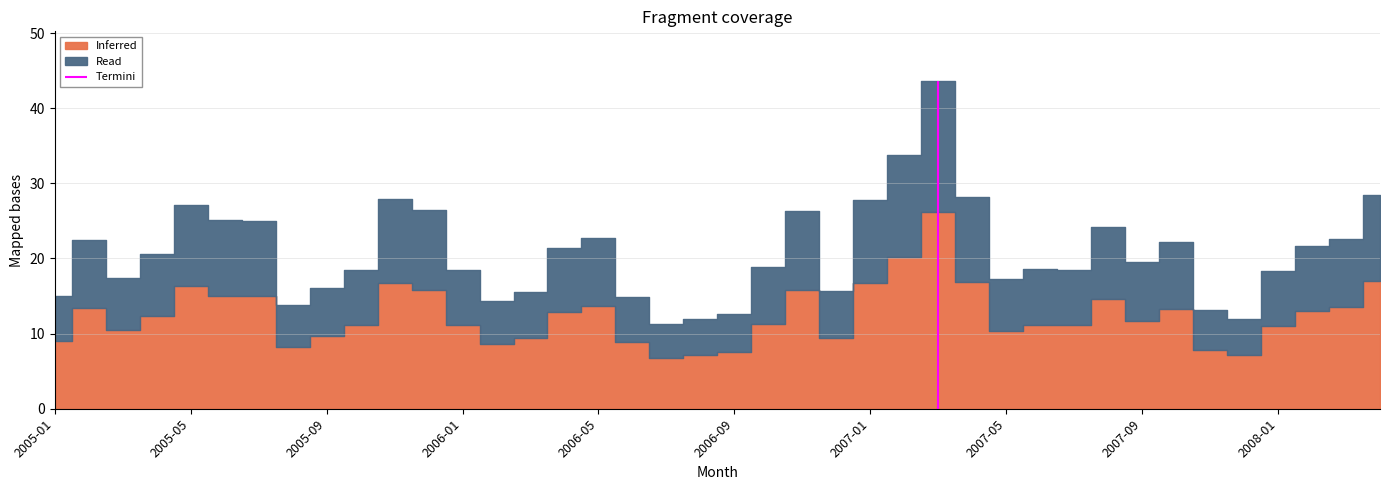

At which category does the data reach its first local peak?

2005-02